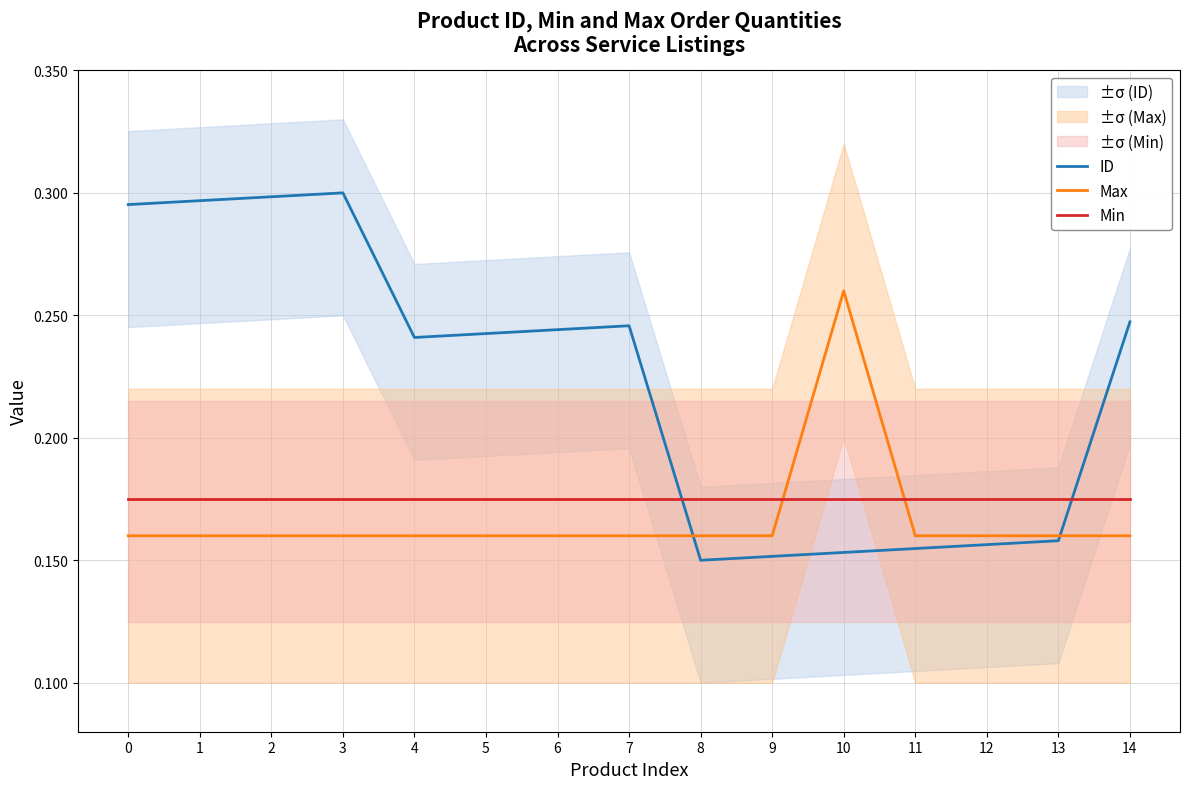

At 14, list the series in order from largest to smallest.

ID, Min, Max